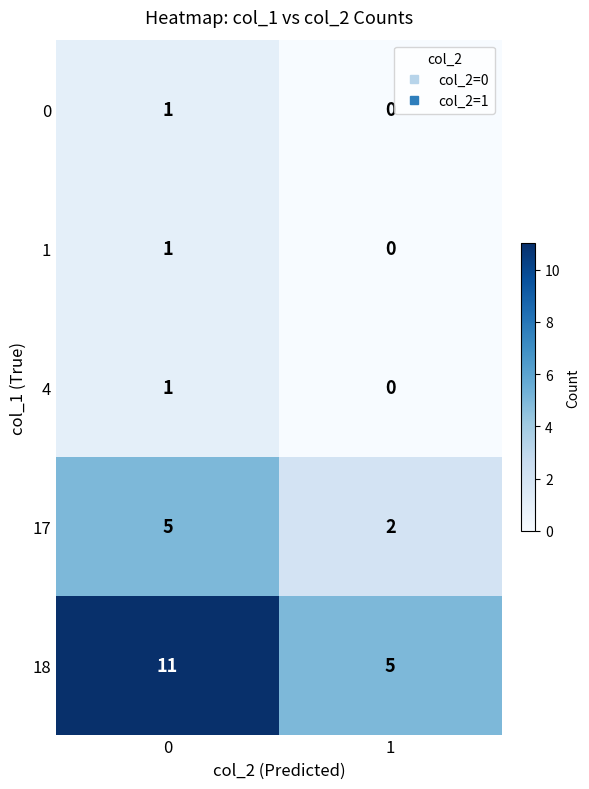

How many data points does each series have?

2